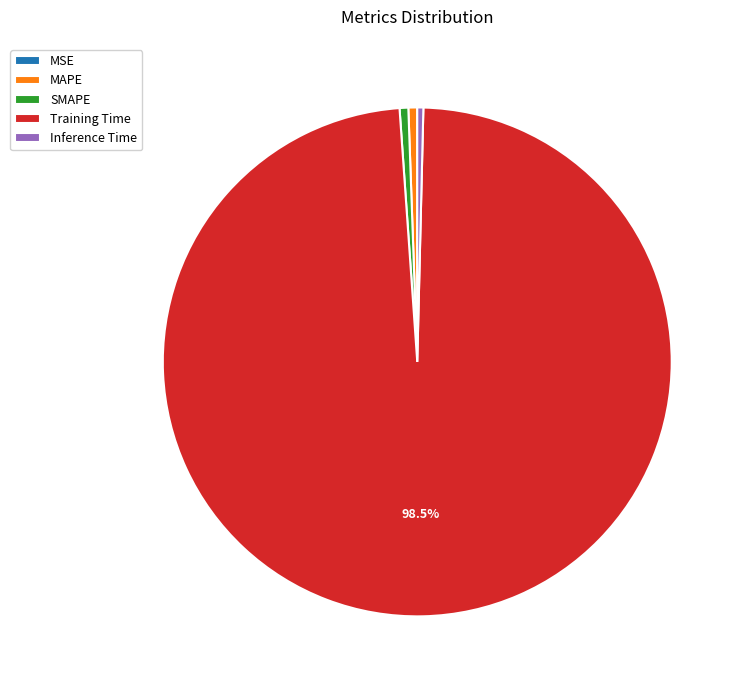

Combined, do MAPE and Training Time account for over 50%?

Yes